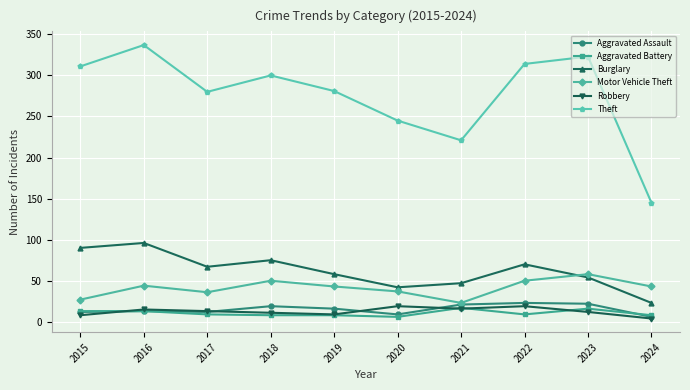

What is the sum of the Burglary values at 2023 and 2020?

96